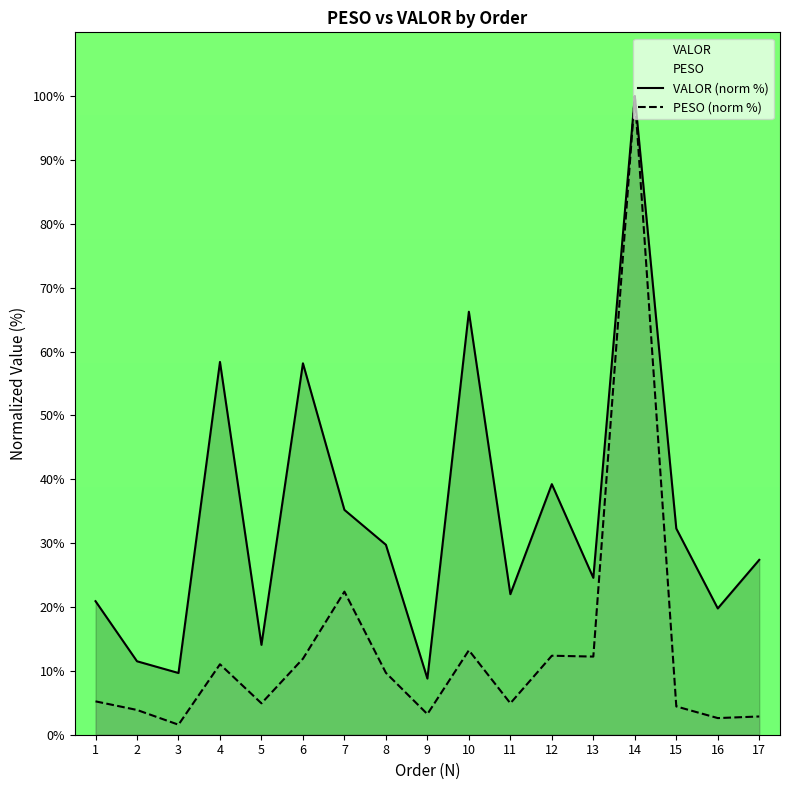

Reading left to right, list all the values displayed in this chart.

VALOR (norm %): 20.9	11.5	9.7	58.4	14.1	58.2	35.2	29.7	8.8	66.2	22.0	39.2	24.6	100.0	32.3	19.8	27.4
PESO (norm %): 5.2	3.9	1.6	11.0	4.9	11.9	22.4	9.7	3.2	13.2	4.9	12.4	12.2	100.0	4.4	2.6	2.9